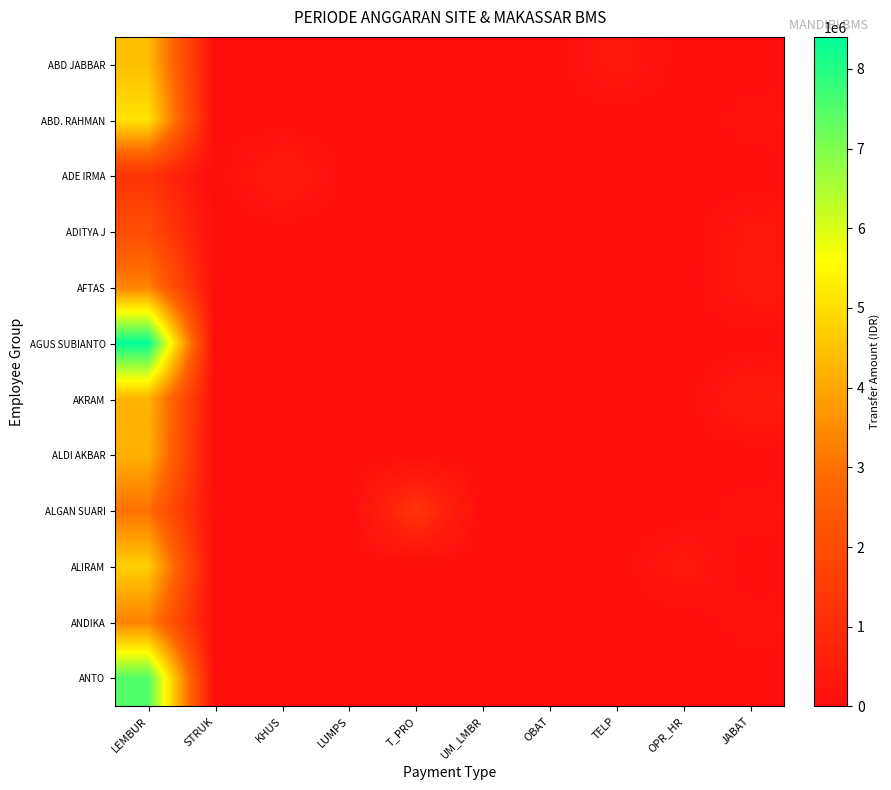

At how many categories does at least one series exceed 2021064?

1